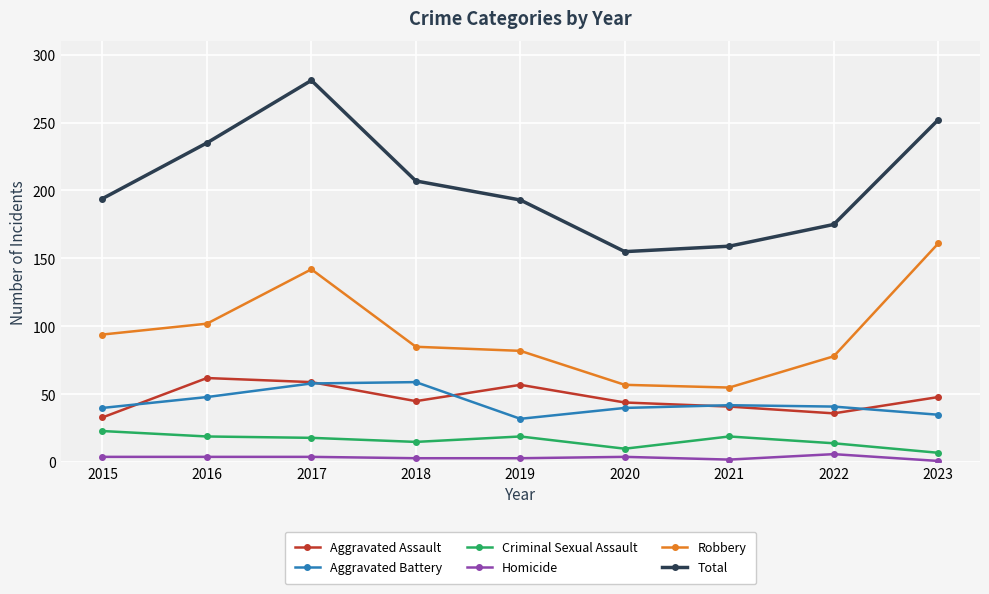

At which label is Robbery closest to 108?

2016